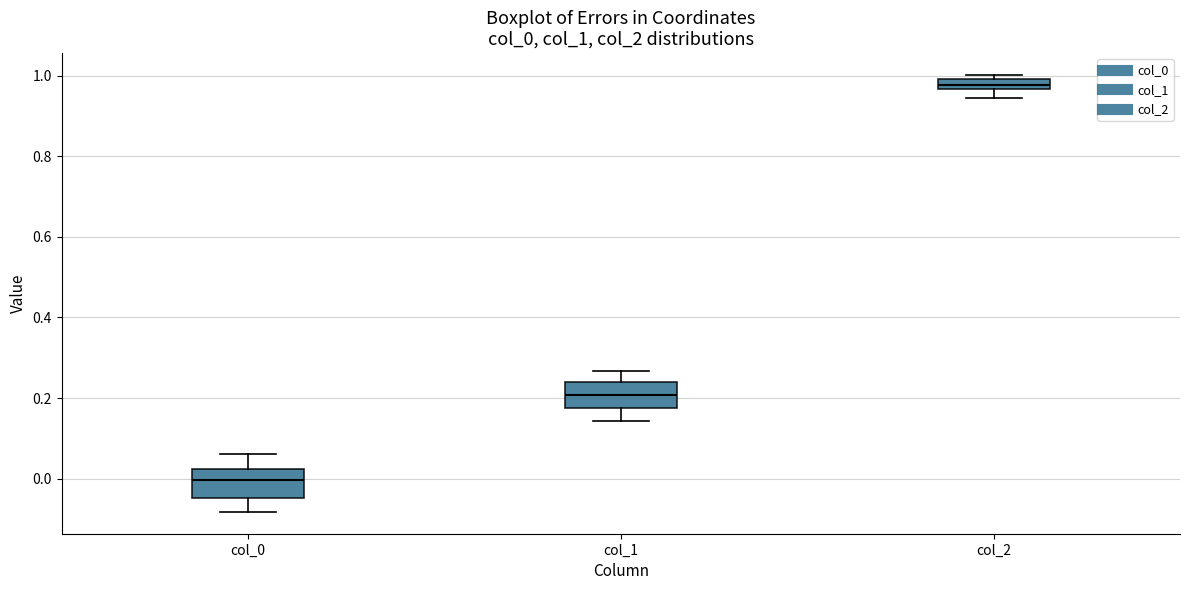

Where is the upper edge of the box for col_2 on the y-axis? The values are not printed on the chart, so give them approximately, as read against the axis.

1.00